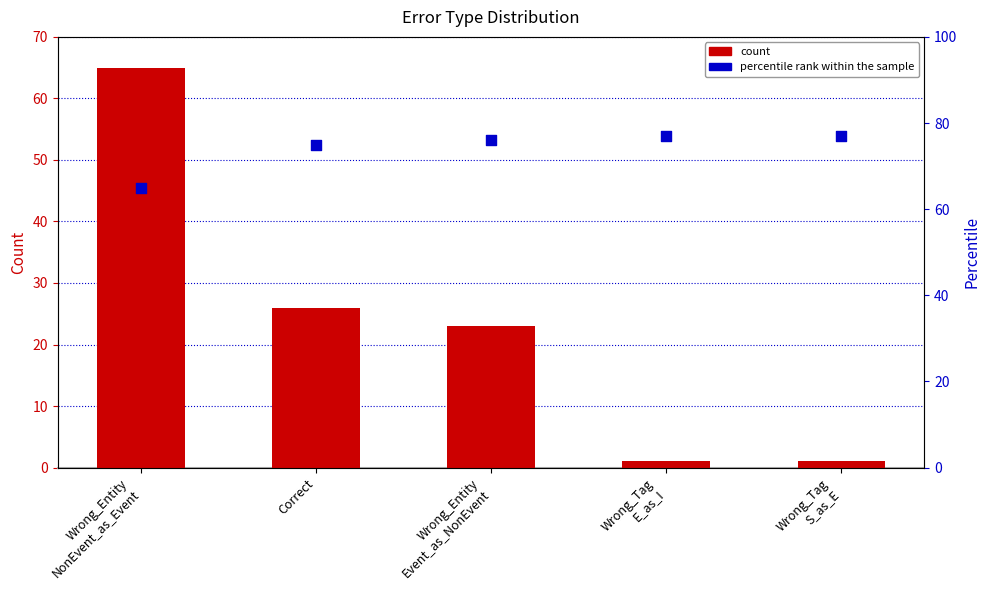

Which series reaches the maximum Y coordinate?

percentile rank within the sample